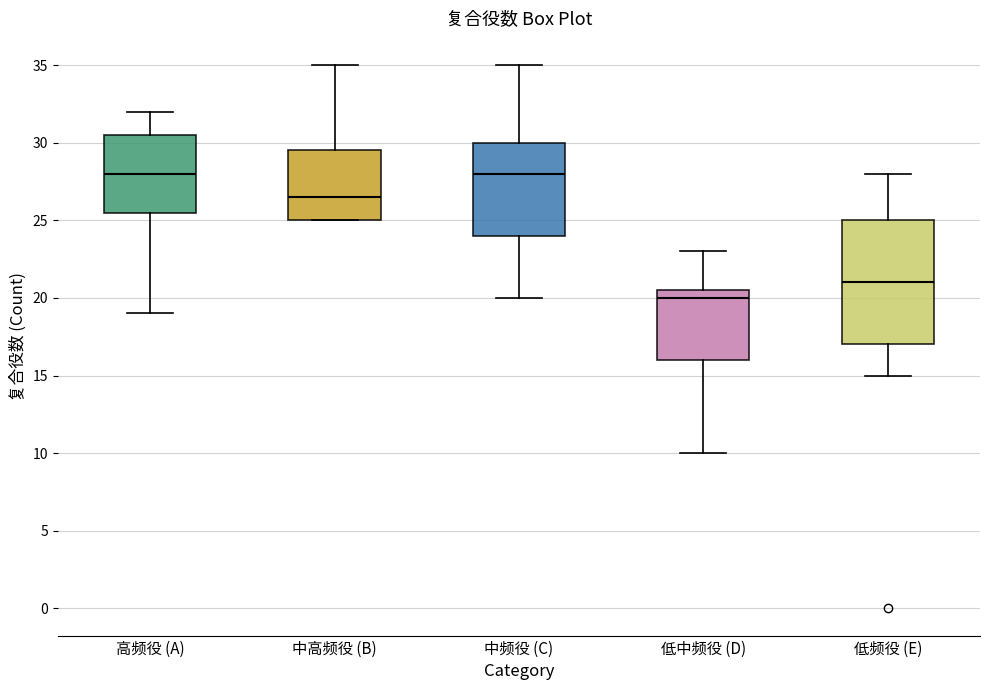

Comparing the boxes themselves (not the whiskers), which one is the tallest?

低频役 (E)